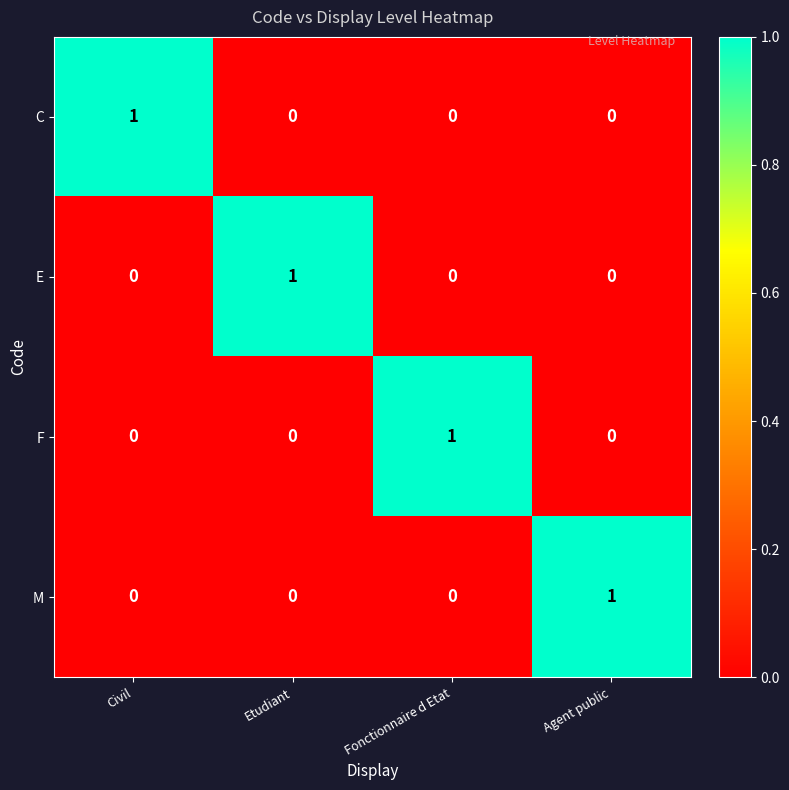

The M series shows 1 at Fonctionnaire d Etat. True or false?

False